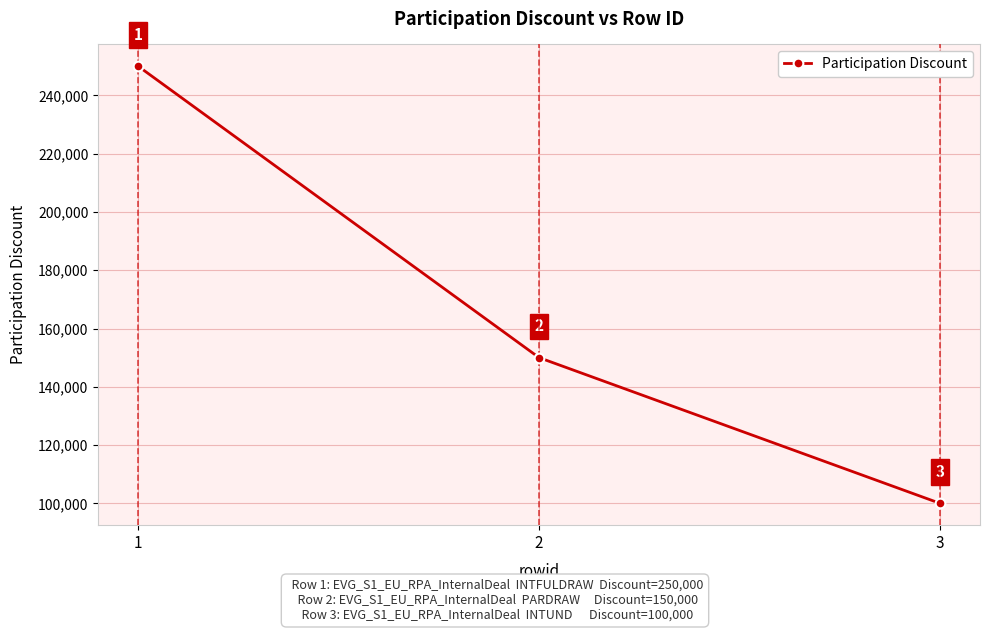

What is the difference between the values at 1 and 2?

100000